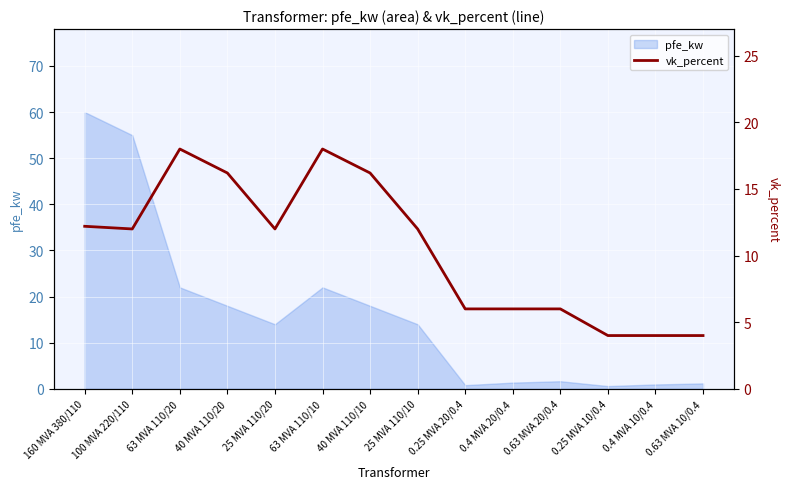

How many values are below 12?

6